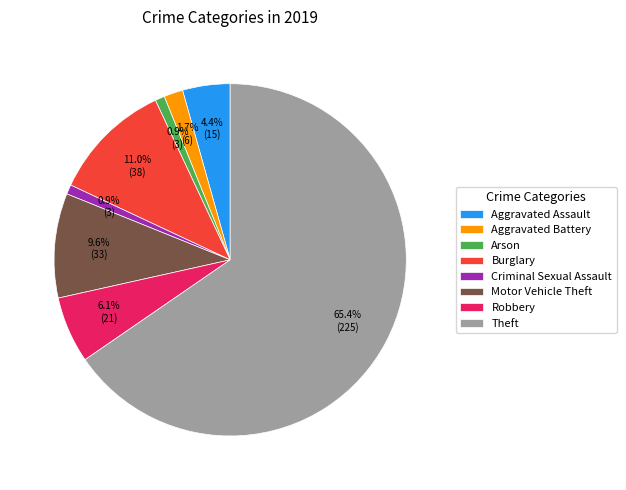

Between Aggravated Battery and Criminal Sexual Assault, which is larger?

Aggravated Battery